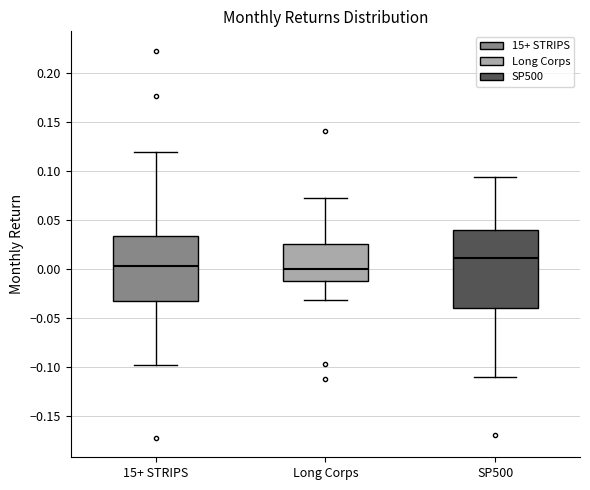

Which box has the highest median line?

SP500